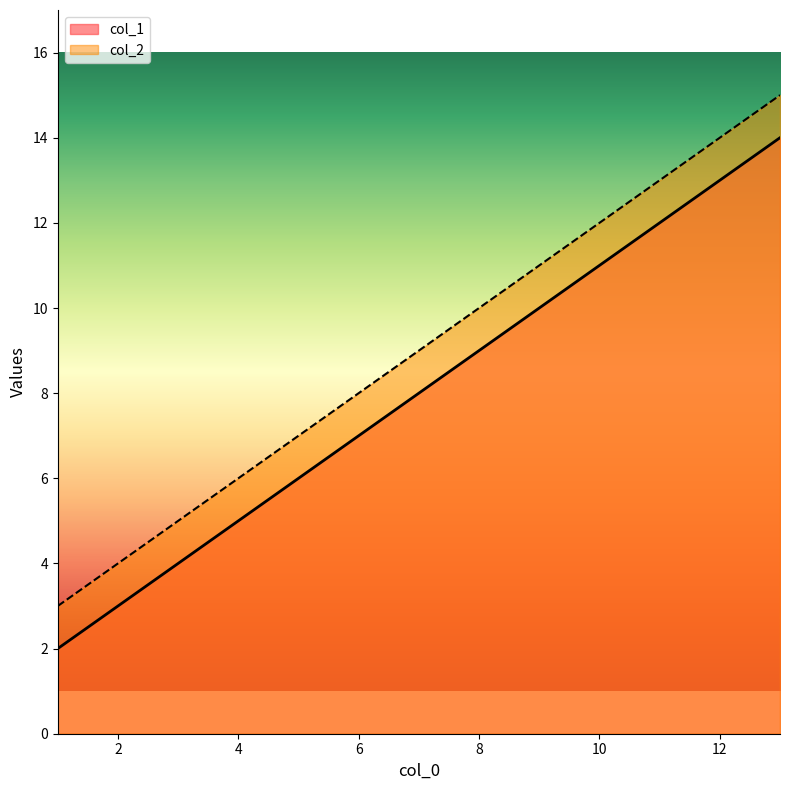

True or false: col_2 and col_1 intersect in this chart.

False